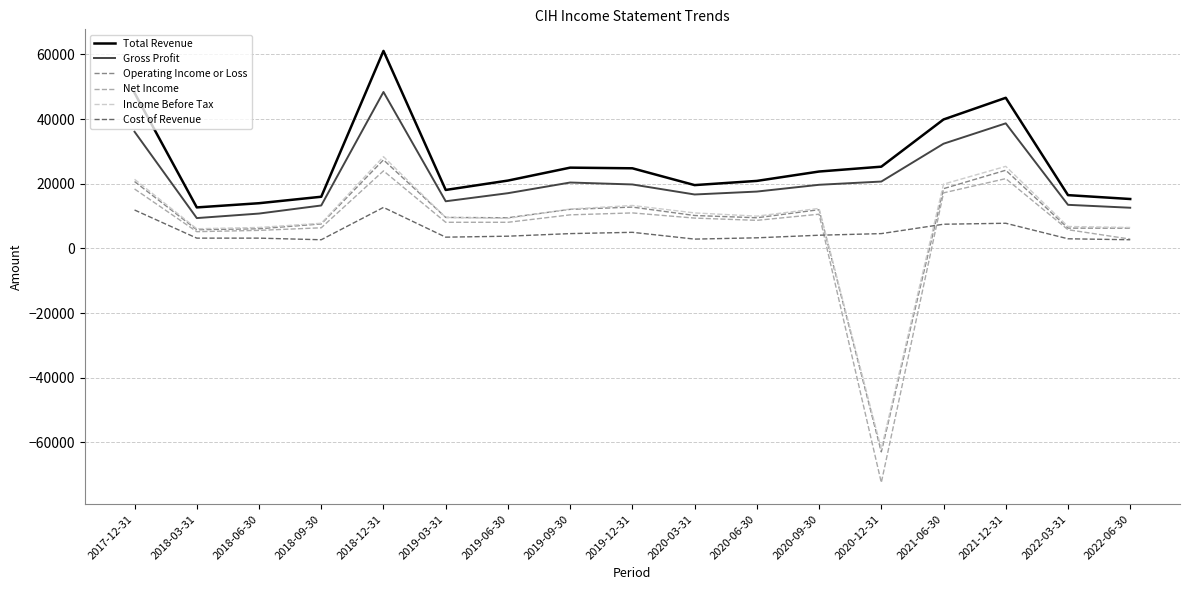

What is the lowest value of the Income Before Tax series?

-62000